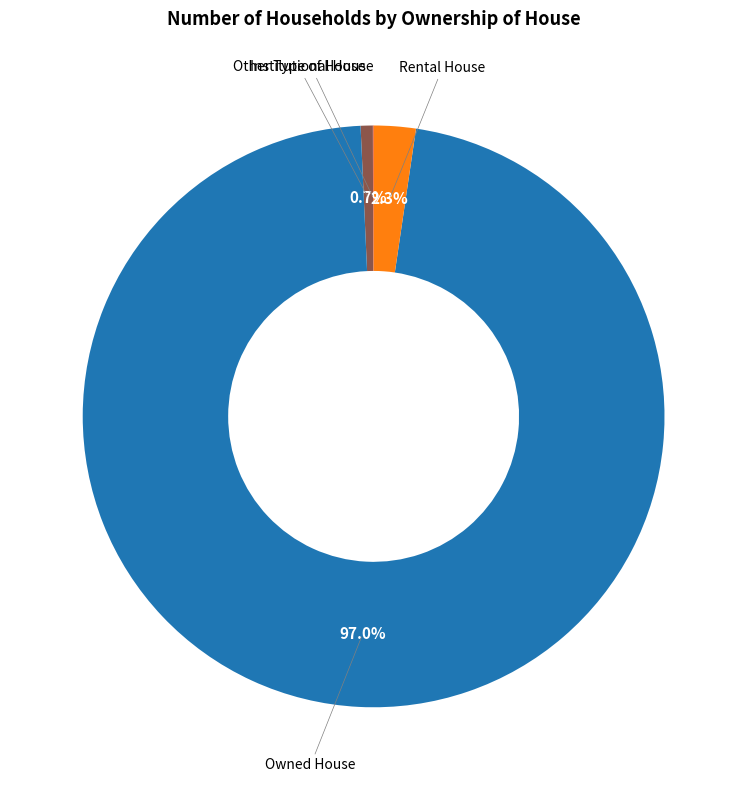

Is there any slice that represents more than half of the pie?

Yes